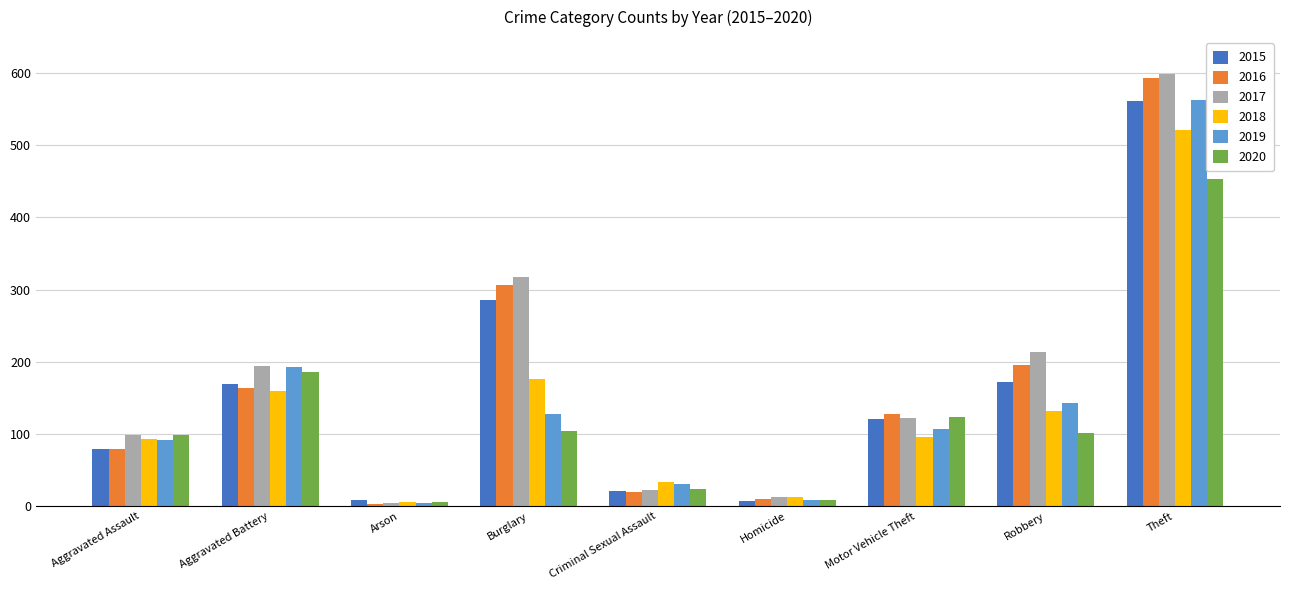

Where is 2019 nearest to the value 283?

Aggravated Battery